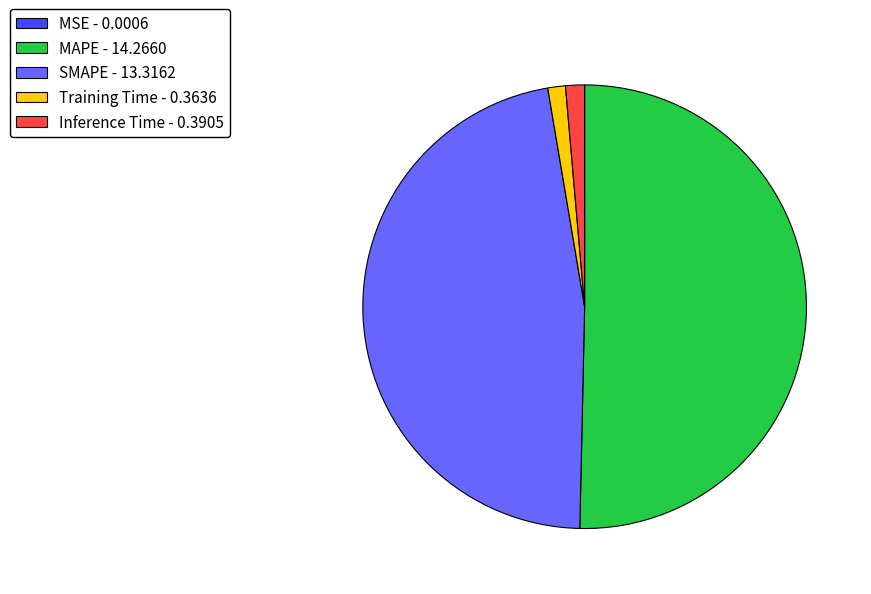

The Inference Time slice represents 1% of the pie. True or false?

True